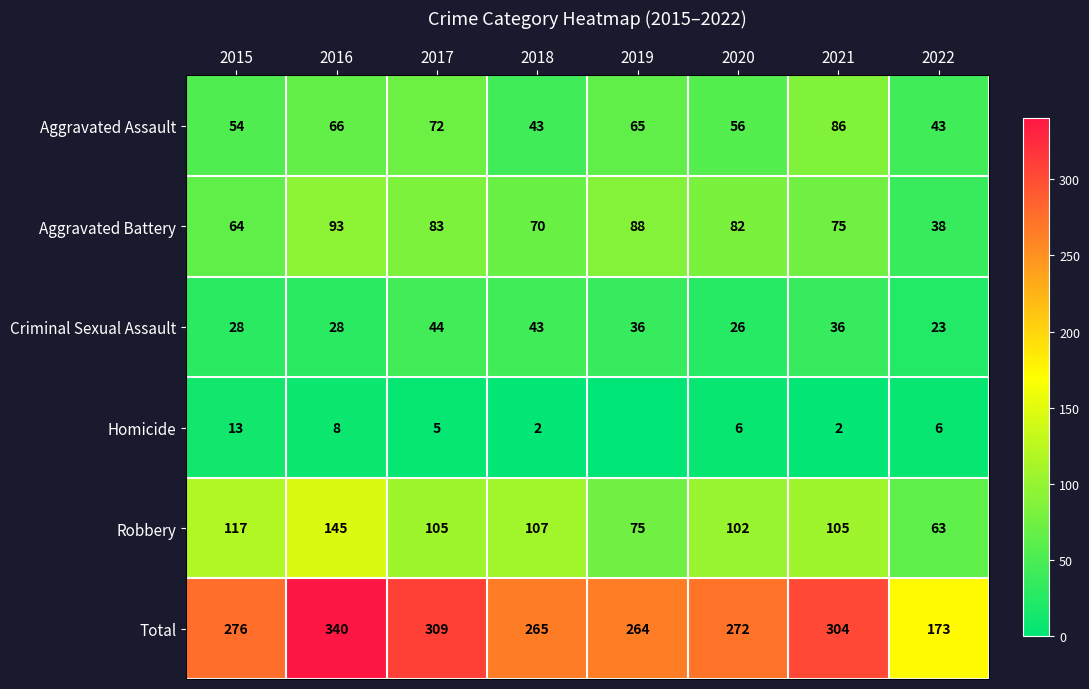

What is the maximum value for Aggravated Battery?

93